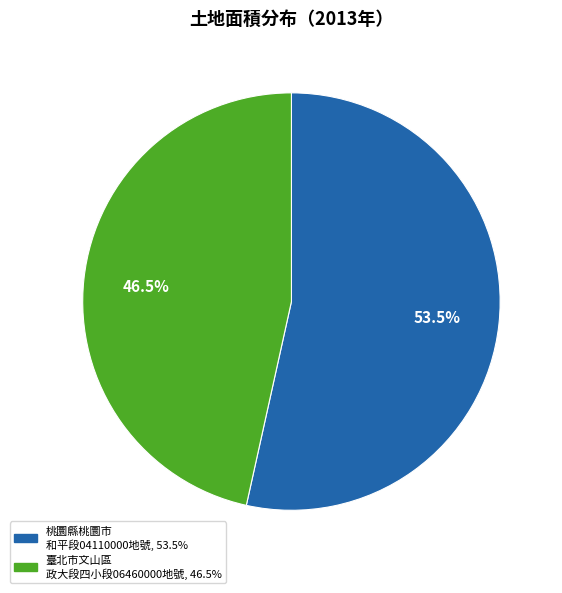

Is there any slice that represents more than half of the pie?

Yes